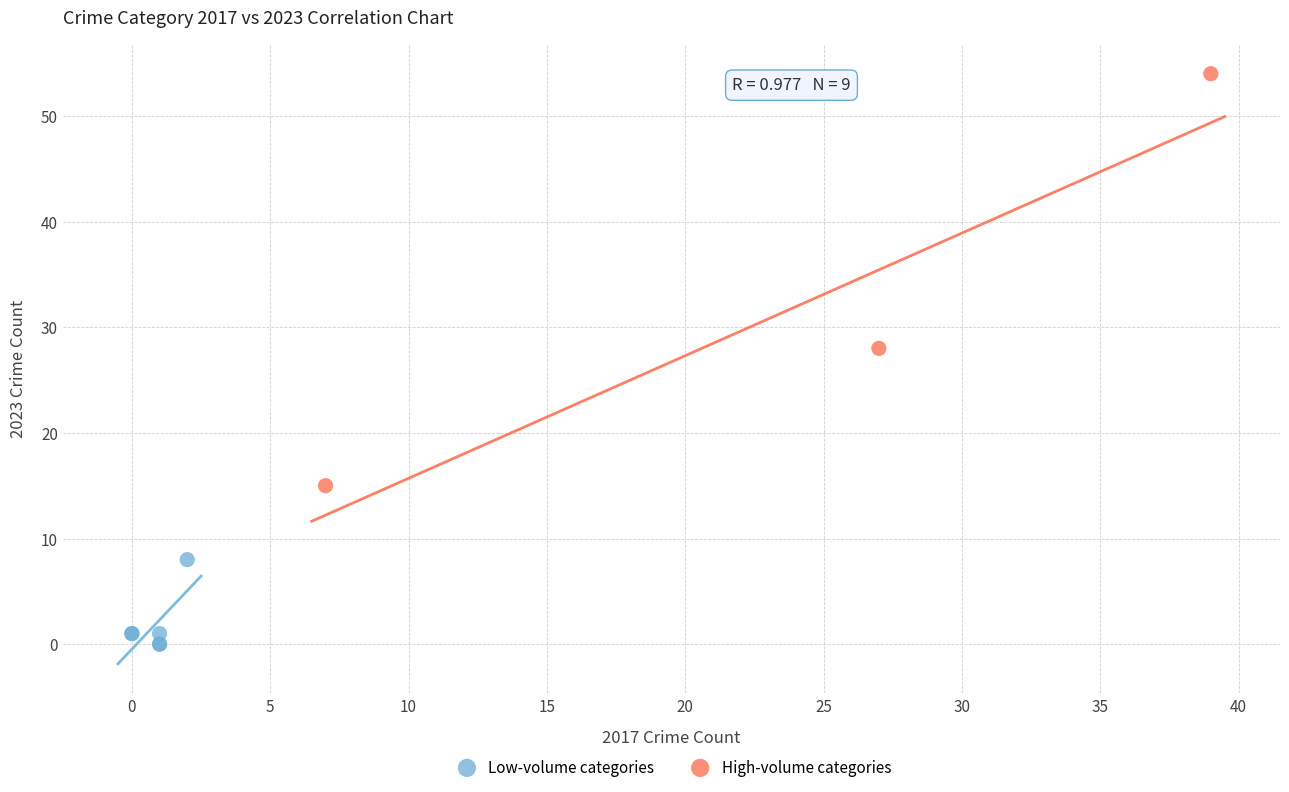

Which series reaches the minimum Y coordinate?

Low-volume categories